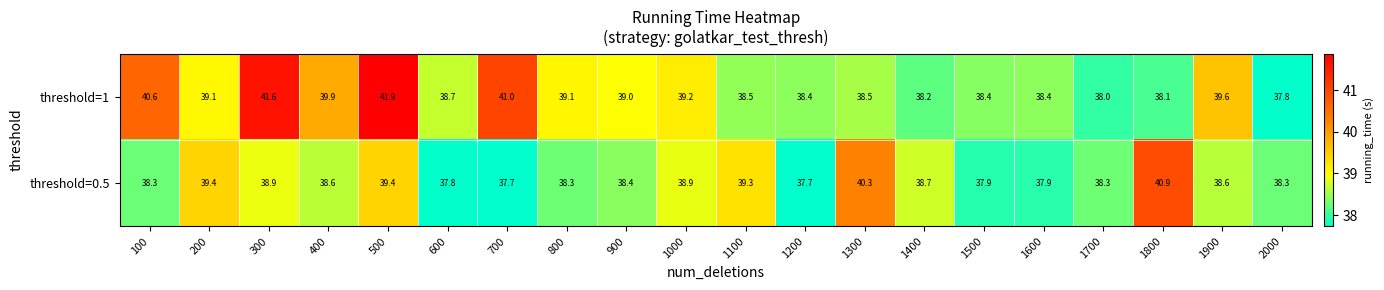

Which category has the highest value across all series?

500